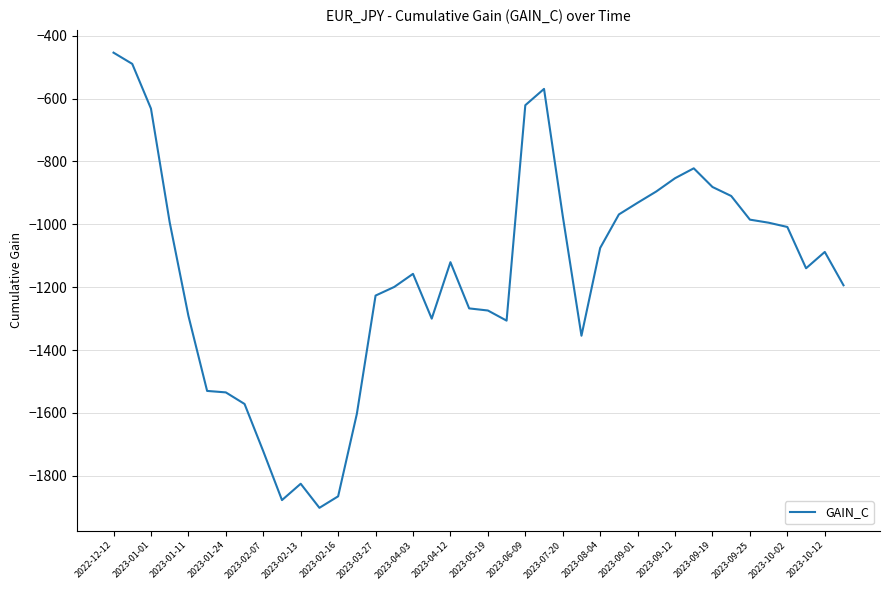

What is the difference between the maximum and minimum values?

1447.9